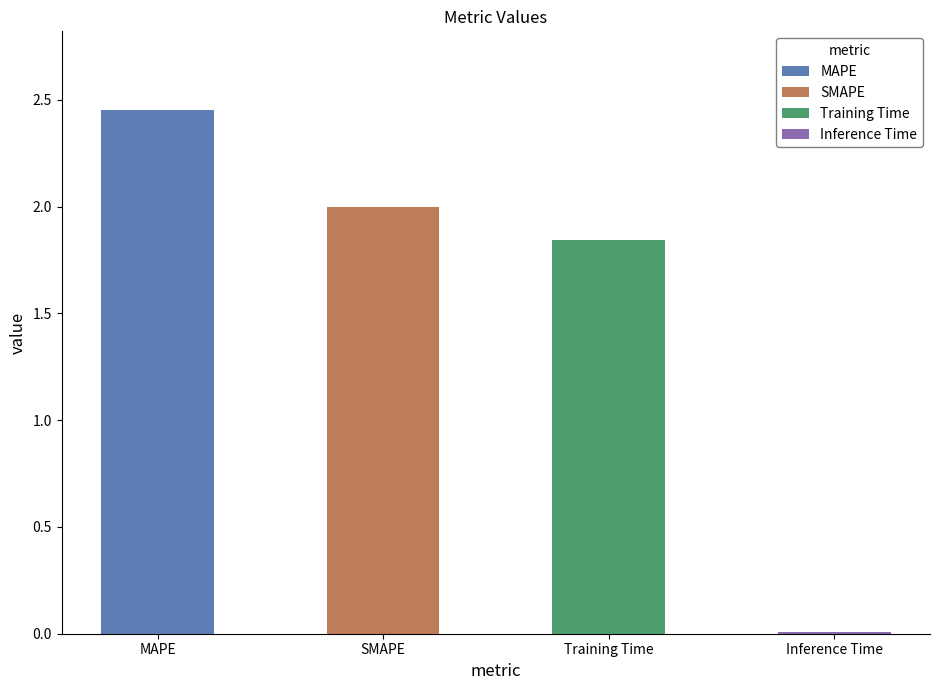

What is the difference between the second highest and second lowest values?

0.2